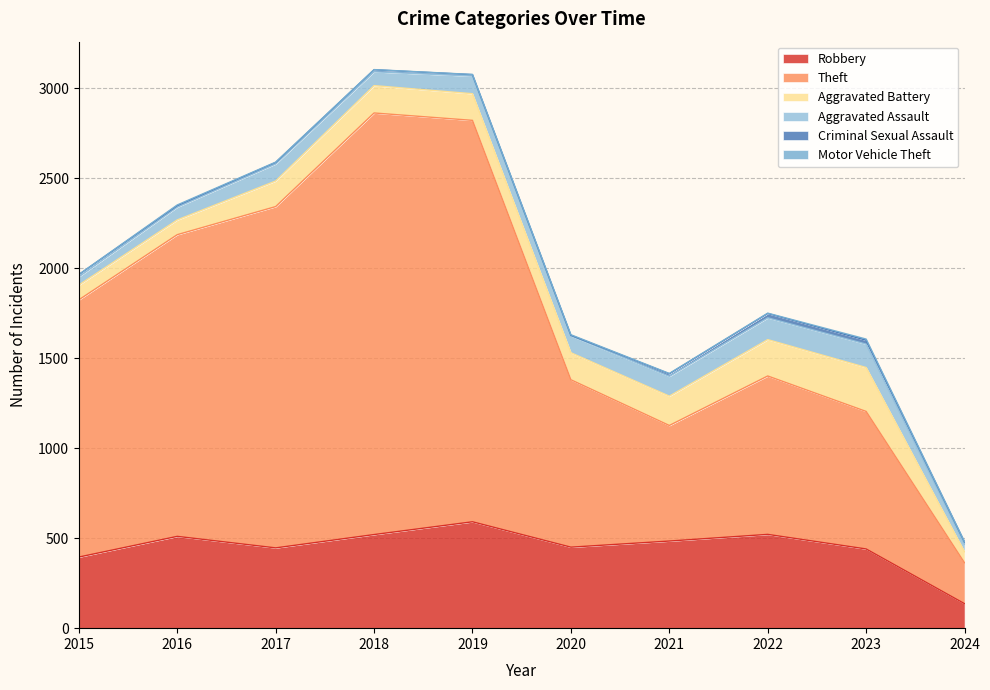

What is the value of the Criminal Sexual Assault point at the 7th from the left?

14